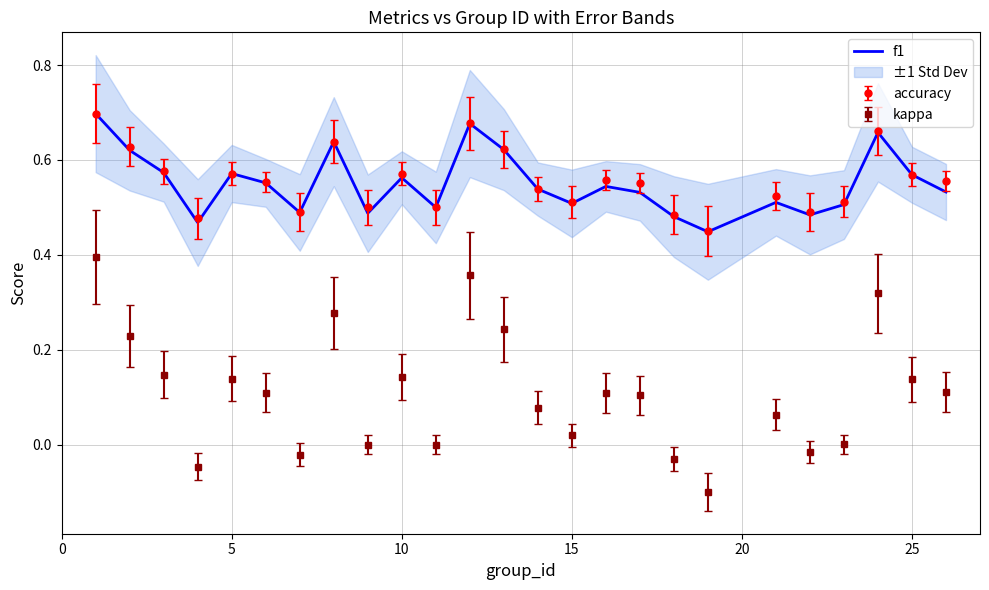

What is the maximum value shown in the chart?

0.7